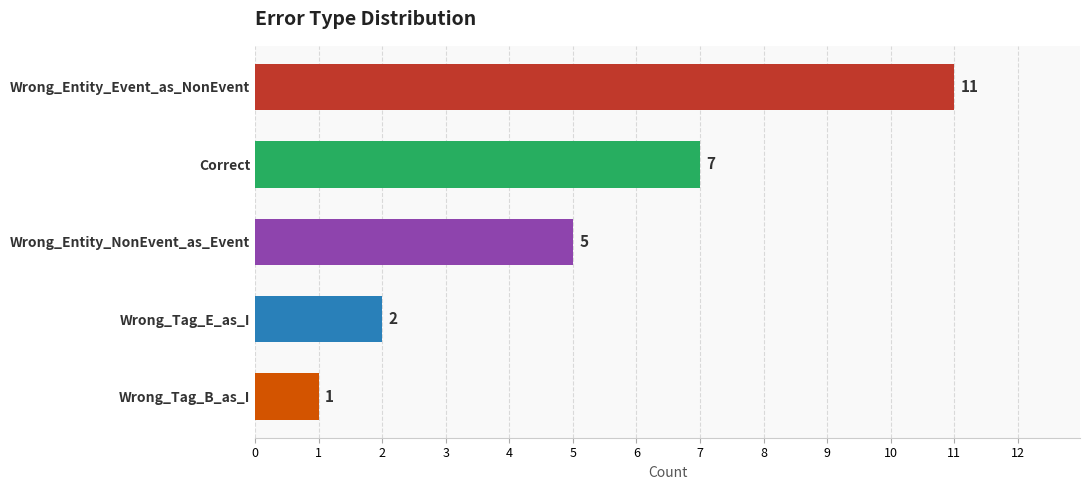

Count the values in the range 2 to 7.

3